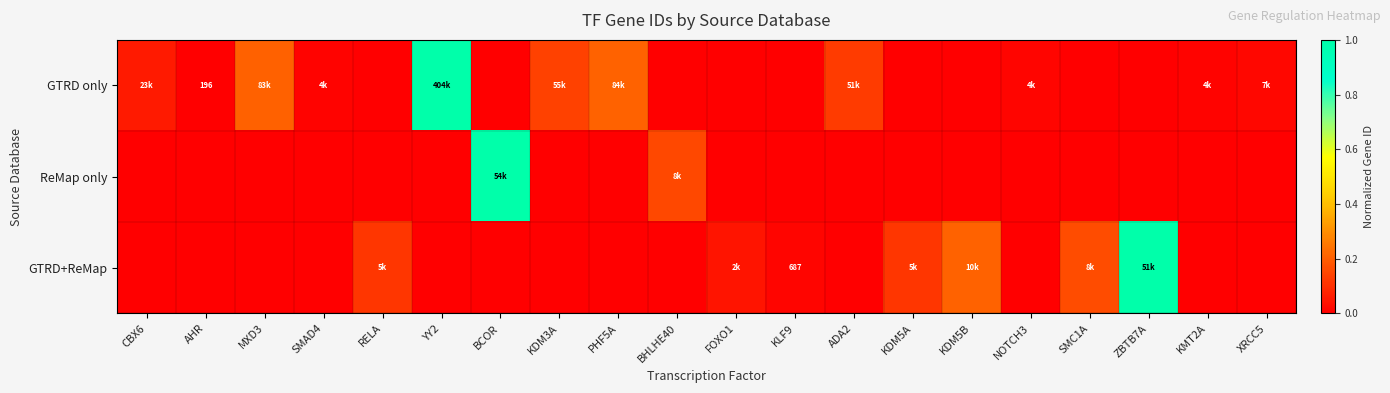

What is the difference between the maximum and minimum values in the GTRD+ReMap series?

1.0